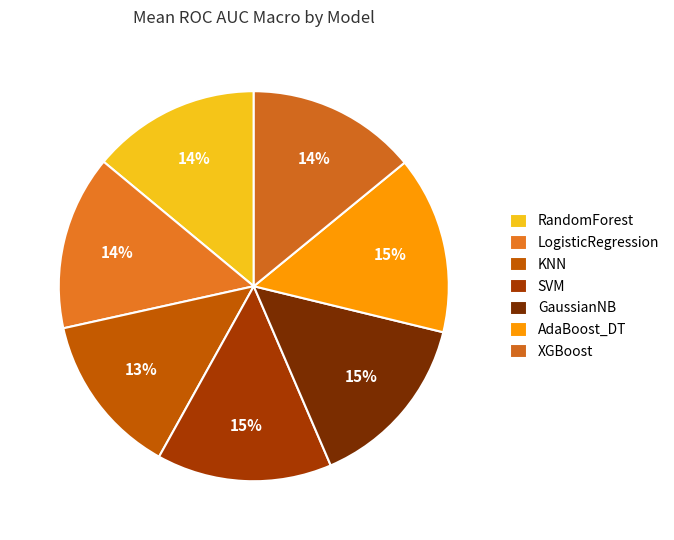

Count the number of slices in the pie.

7